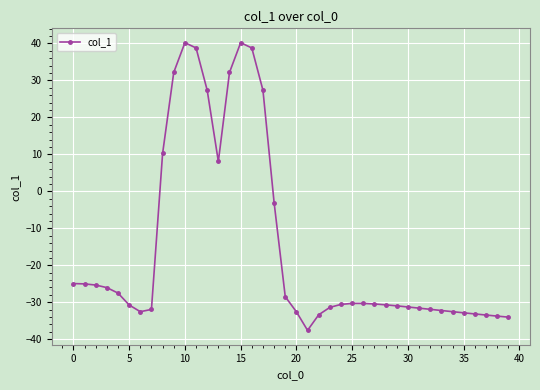

What is the smallest value displayed?

-37.6